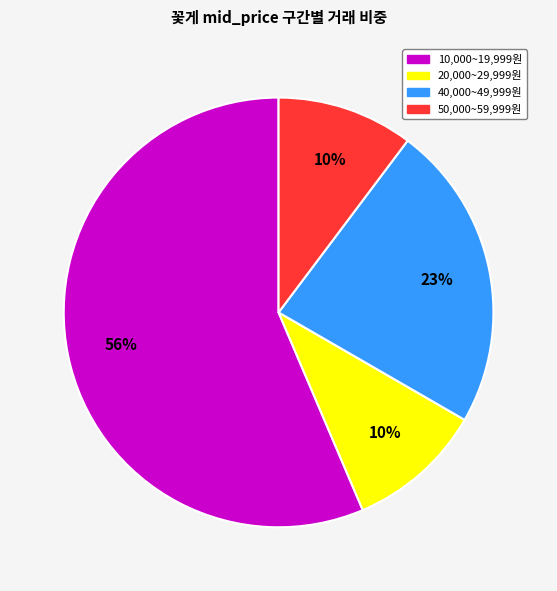

Does any single category account for the majority?

Yes